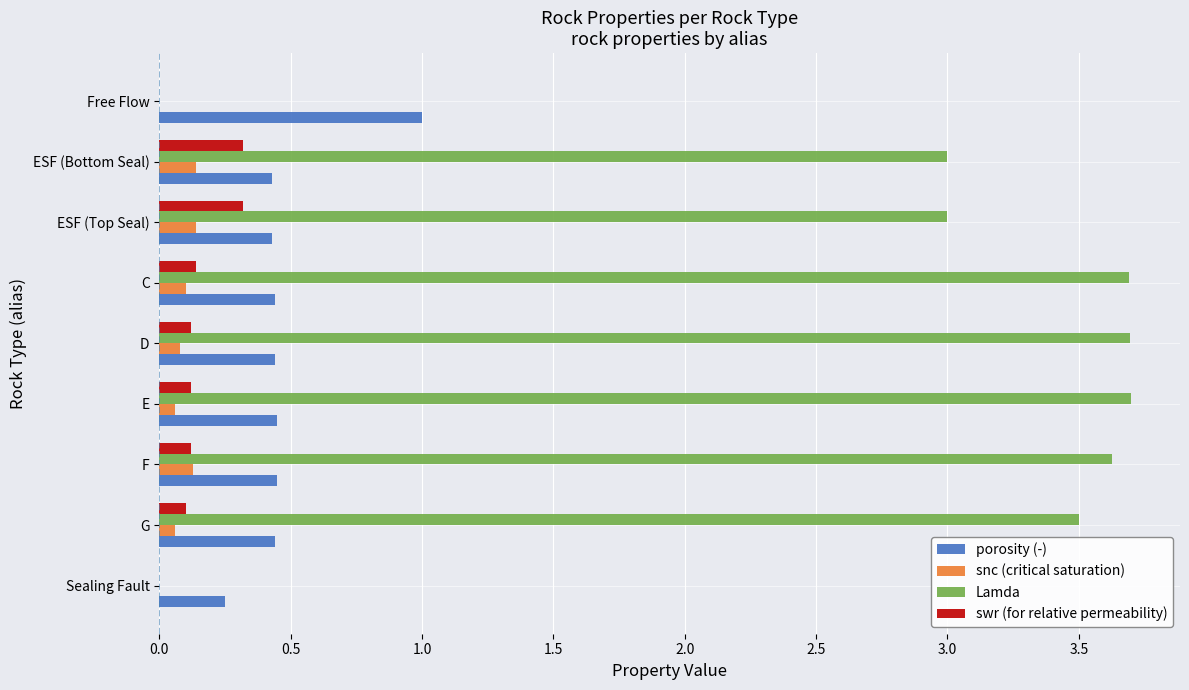

The snc (critical saturation) series shows 0.1 at E. True or false?

True